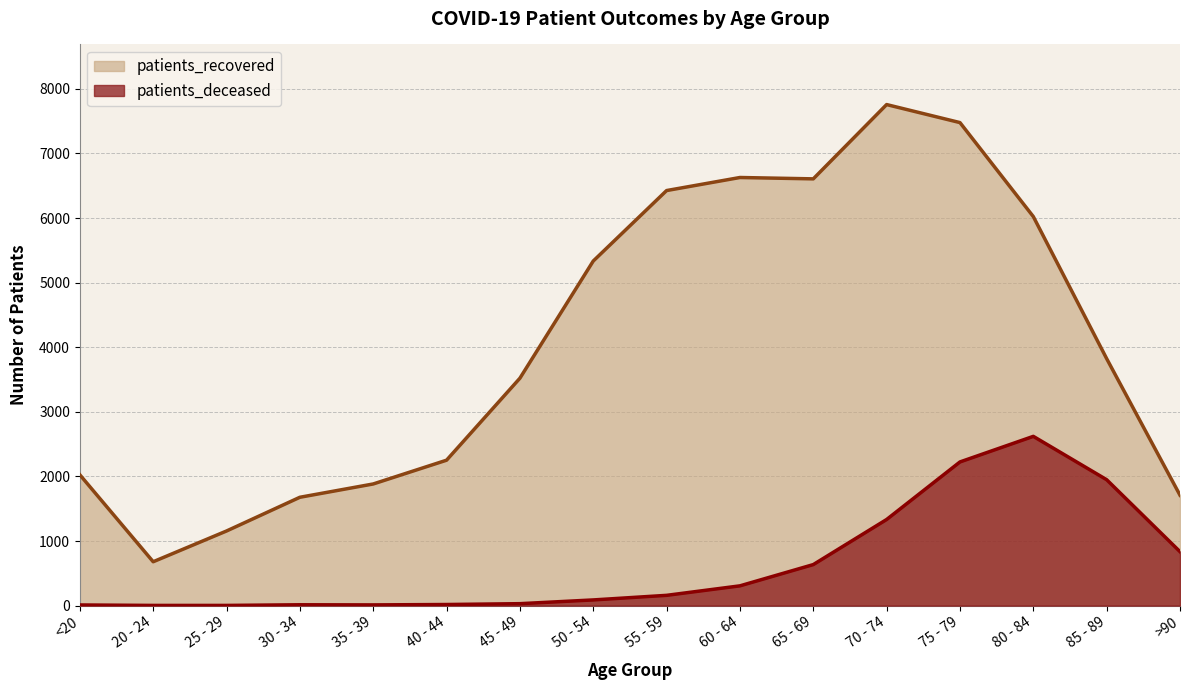

Rank the series at >90 from lowest to highest value.

patients_deceased, patients_recovered